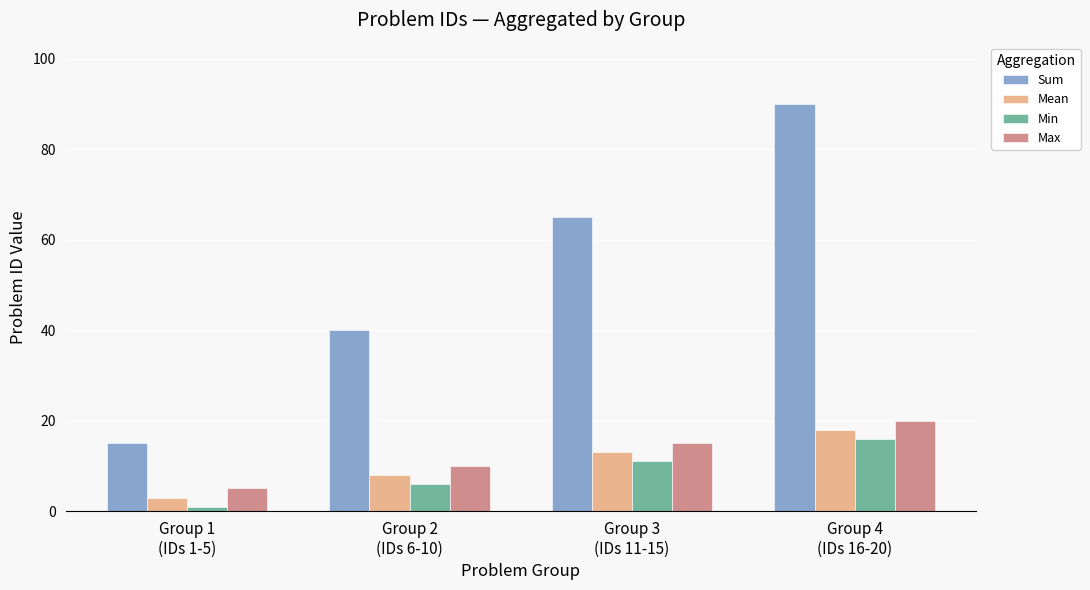

Reading right to left, list all the values displayed in this chart.

Sum: 90	65	40	15
Mean: 18	13	8	3
Min: 16	11	6	1
Max: 20	15	10	5